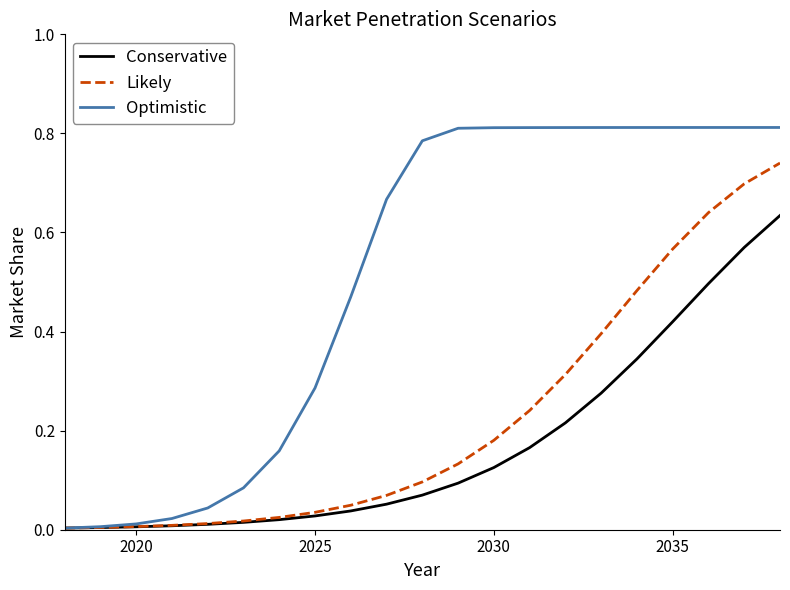

Rank the series by their maximum value, from lowest to highest.

Conservative, Likely, Optimistic